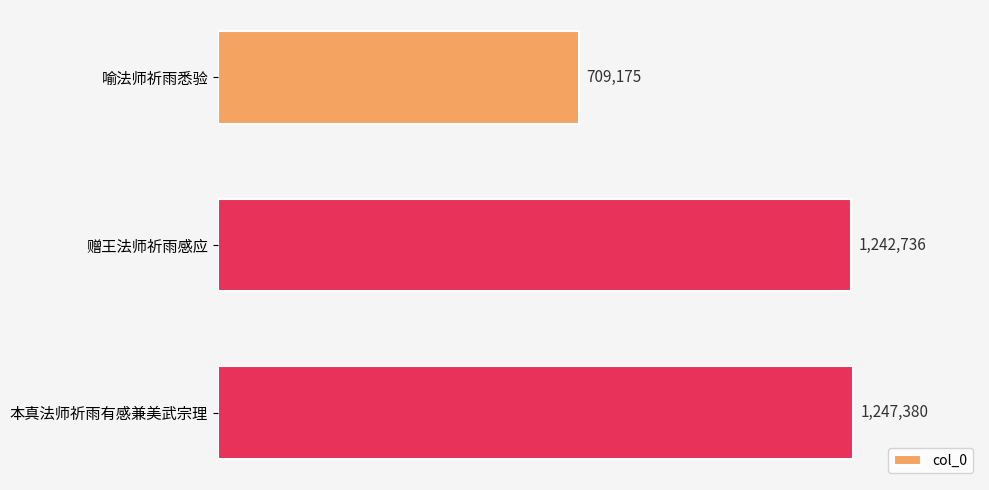

Rank the categories by value from lowest to highest.

喻法师祈雨悉验, 赠王法师祈雨感应, 本真法师祈雨有感兼美武宗理